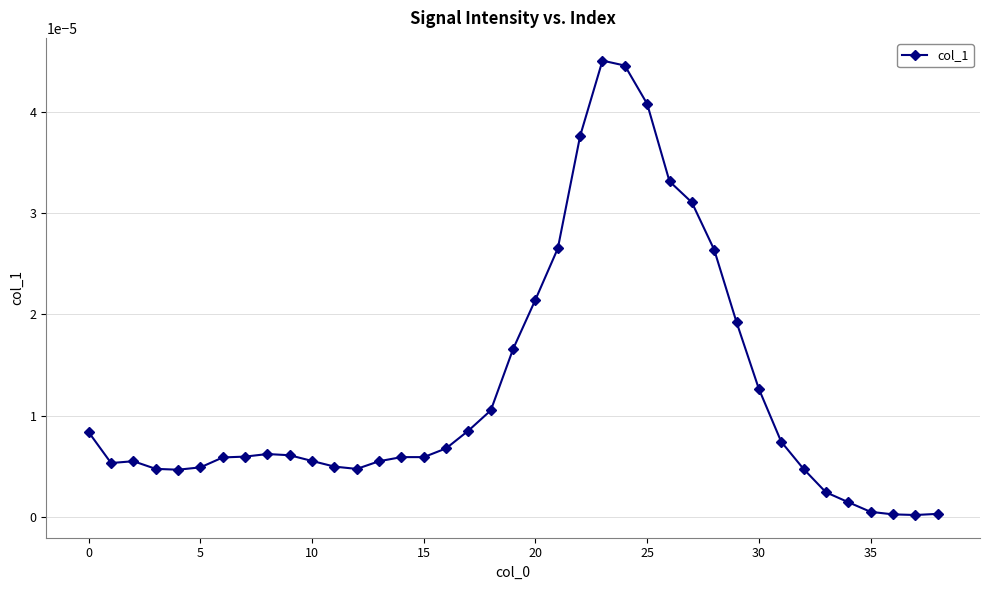

True or false: the data has more than 0 interior local peaks.

True